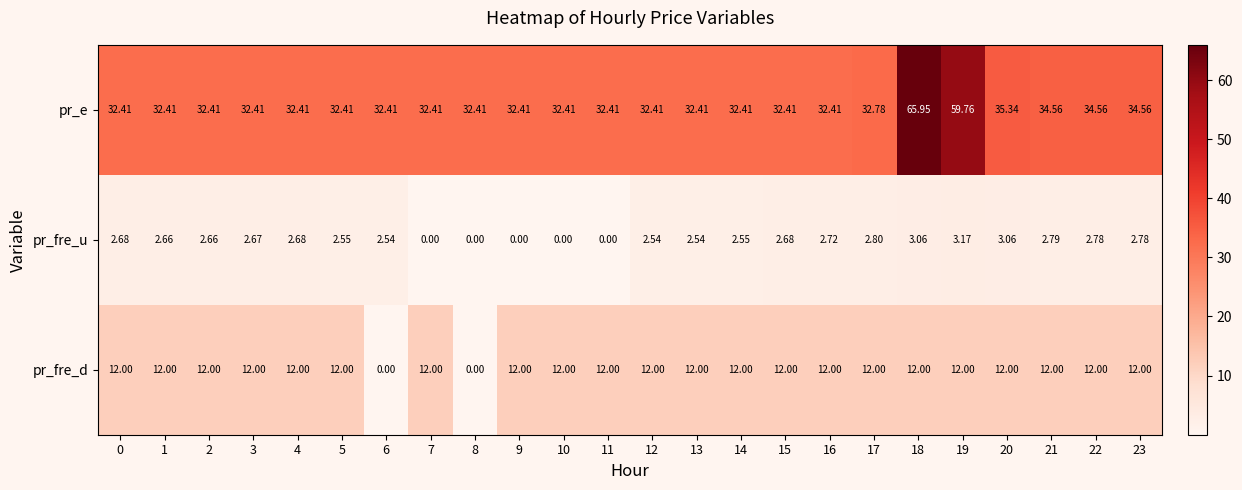

Rank the series by their maximum value, from highest to lowest.

pr_e, pr_fre_d, pr_fre_u